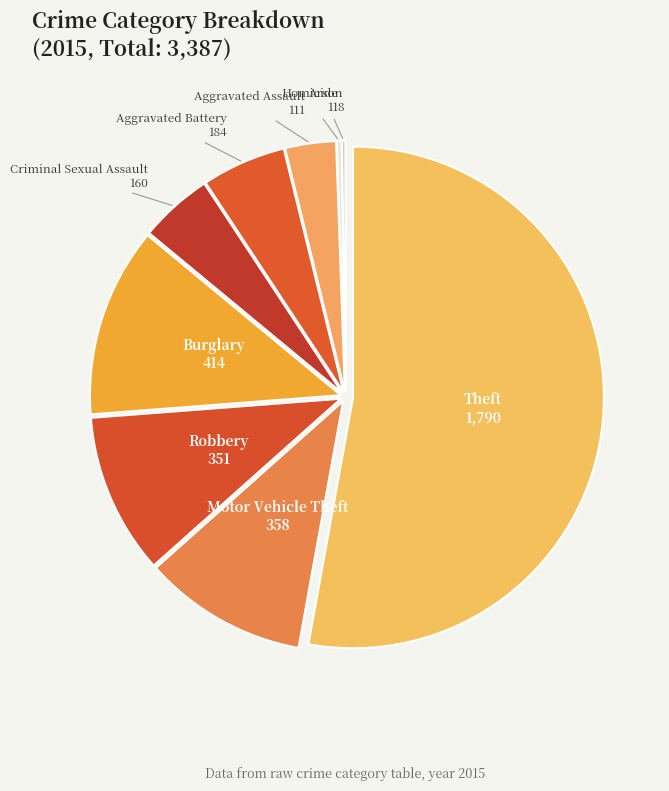

How many segments does this pie chart have?

9